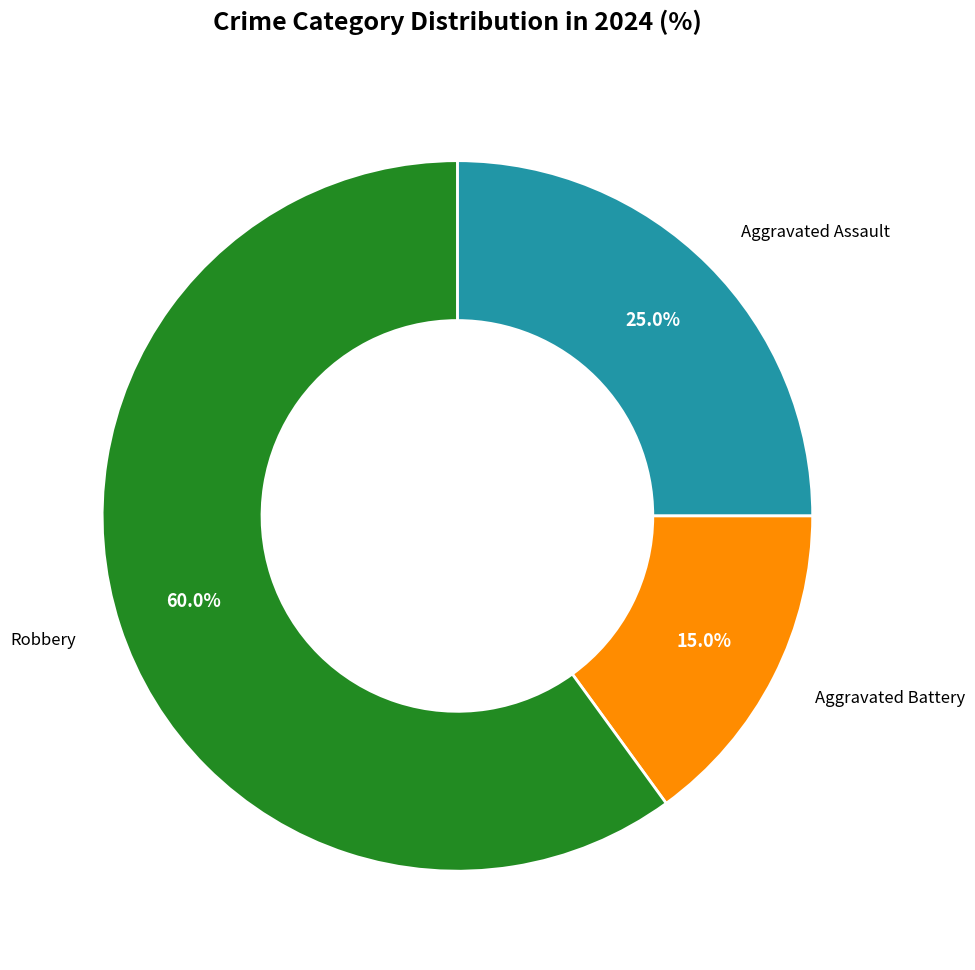

Is there any slice that represents more than half of the pie?

Yes